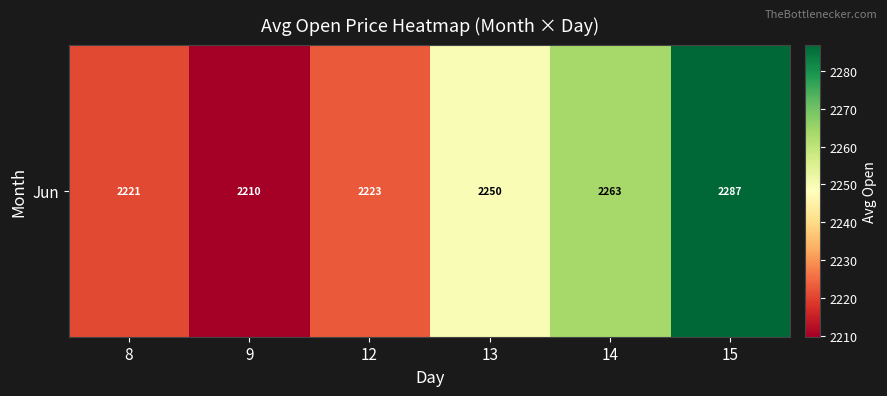

Reading left to right, extract all data points from this chart.

8=2220.7	9=2209.8	12=2222.9	13=2249.7	14=2263.5	15=2286.9